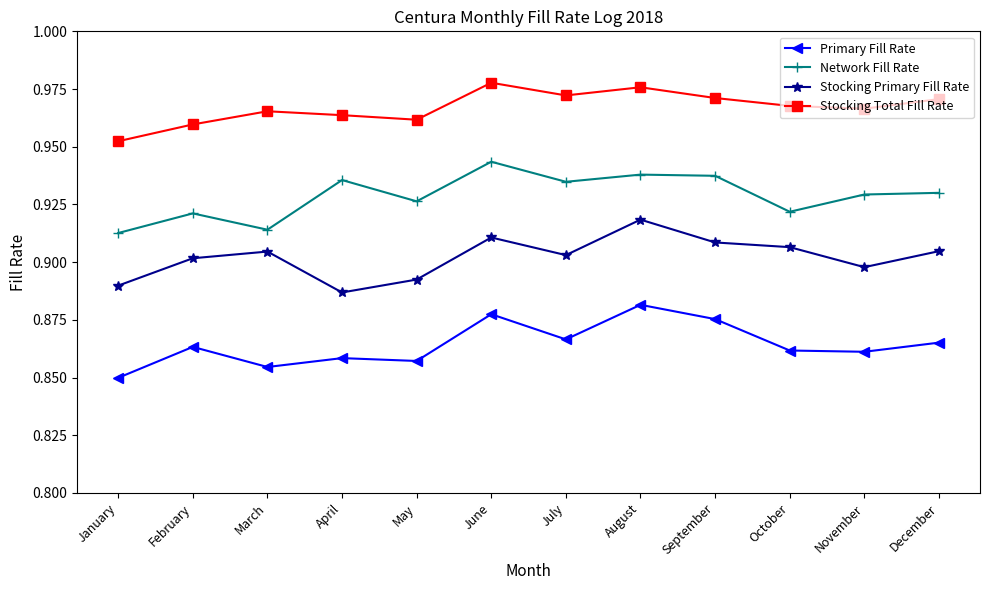

Is the value of Stocking Total Fill Rate at December greater than the value of Stocking Primary Fill Rate at November?

Yes